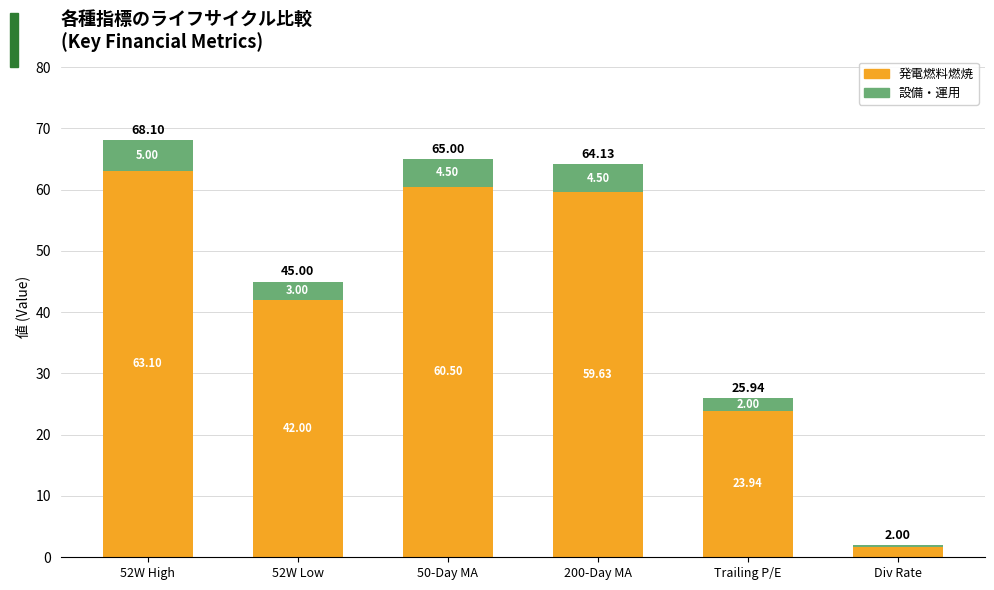

What is the approximate value of 発電燃料燃焼 at 200-Day MA?

59.6